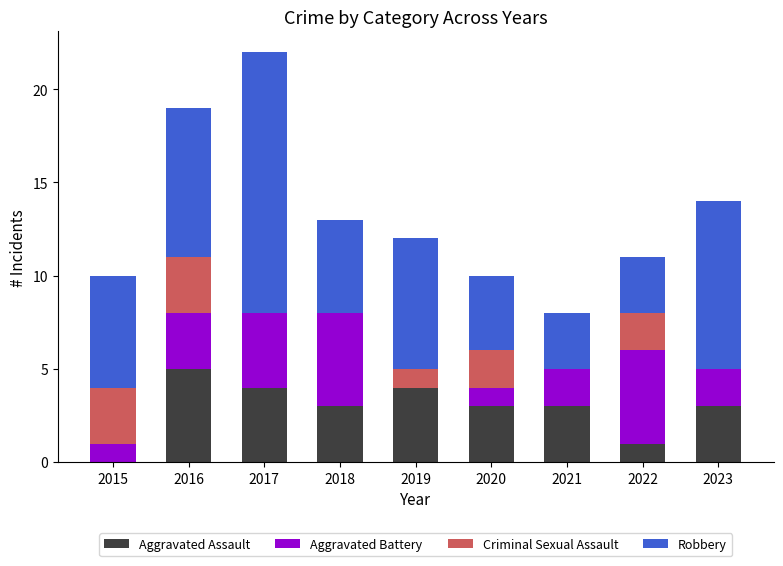

How many series are shown in this chart?

4